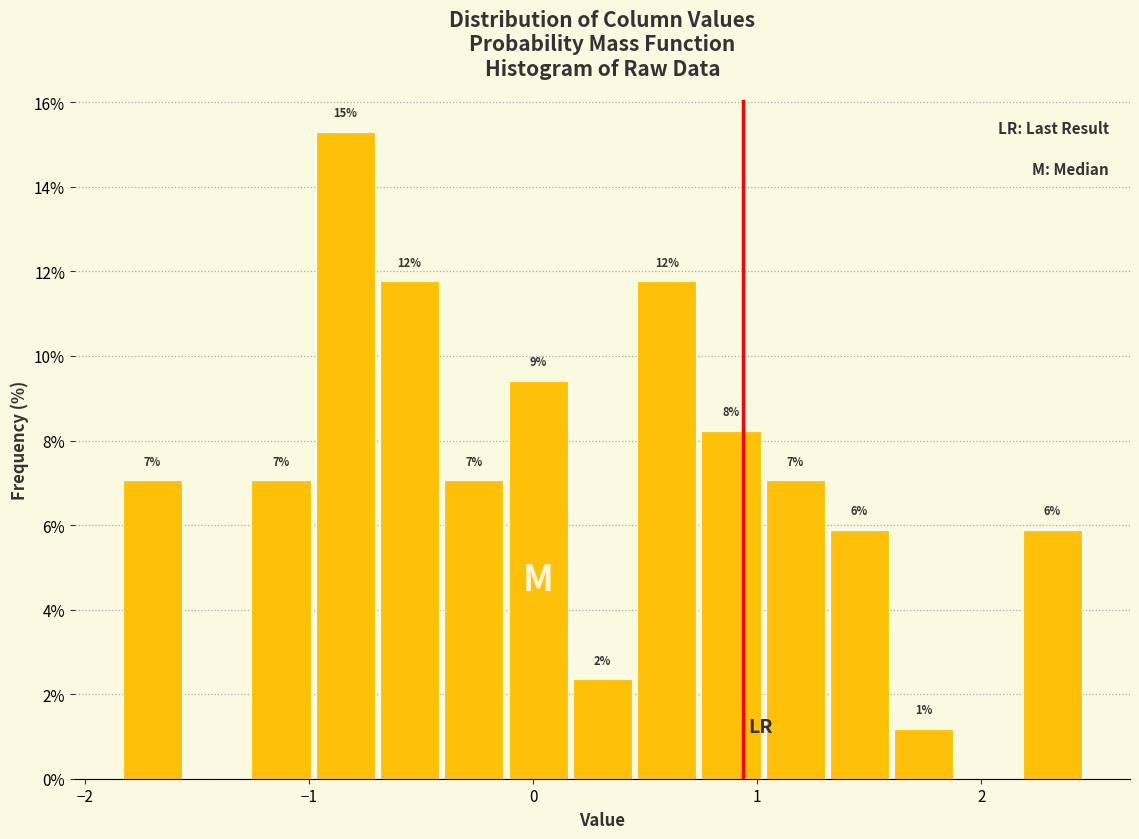

Around what value on the x-axis is the tallest bar? Give the approximate position of its centre, as read against the axis.

-0.8